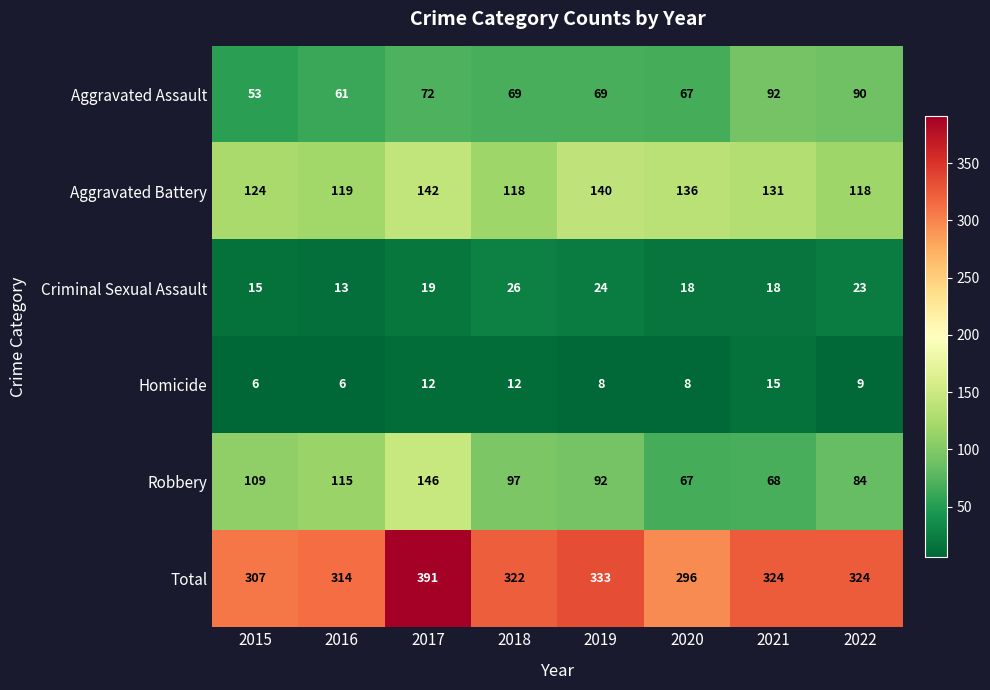

At which category does the chart reach its peak across all series?

2017